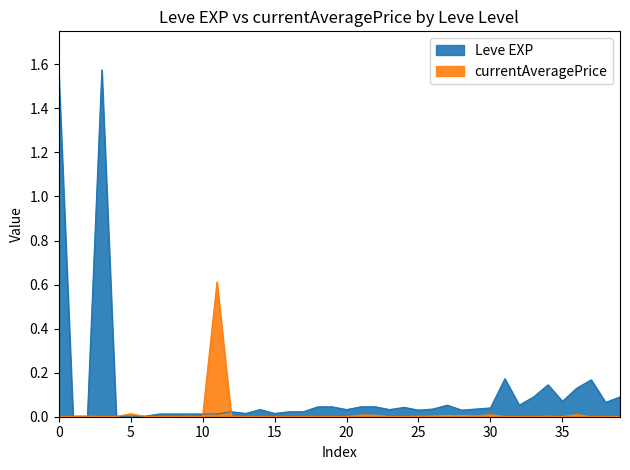

What is the value of the Leve EXP point at the 1st from the left?

1.6